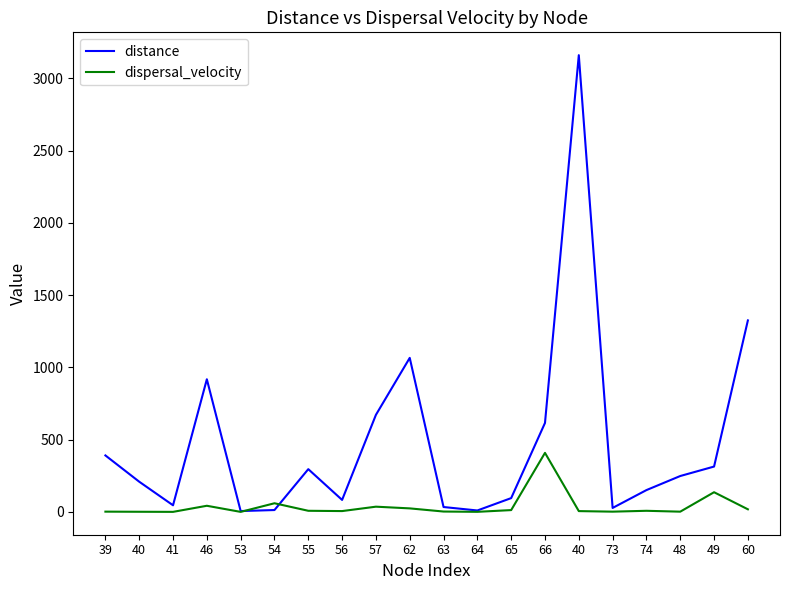

Reading left to right, transcribe all the data shown in this chart.

distance: 390.8	209.0	45.8	918.0	5.9	12.9	295.9	82.9	671.7	1066.0	33.8	9.8	95.5	615.8	3161.1	27.4	150.9	248.3	313.8	1325.3
dispersal_velocity: 1.8	0.9	0.2	42.4	0.1	59.8	7.7	5.7	36.1	24.3	2.5	0.5	12.5	408.6	5.5	1.7	7.6	1.6	136.2	18.0